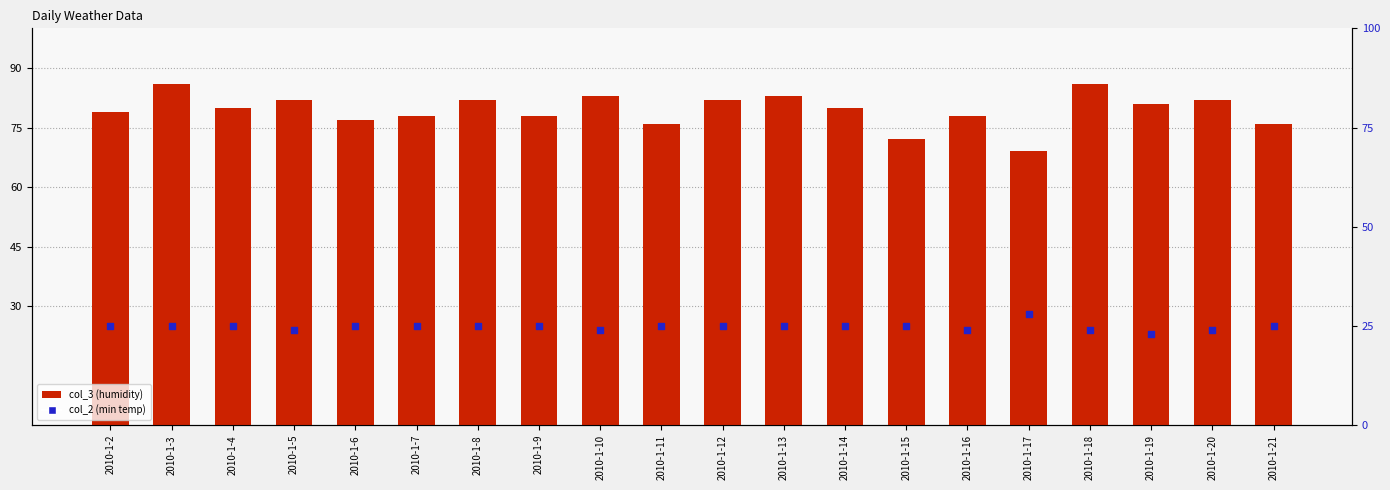

At which category is the sum across all series the highest?

2010-1-3